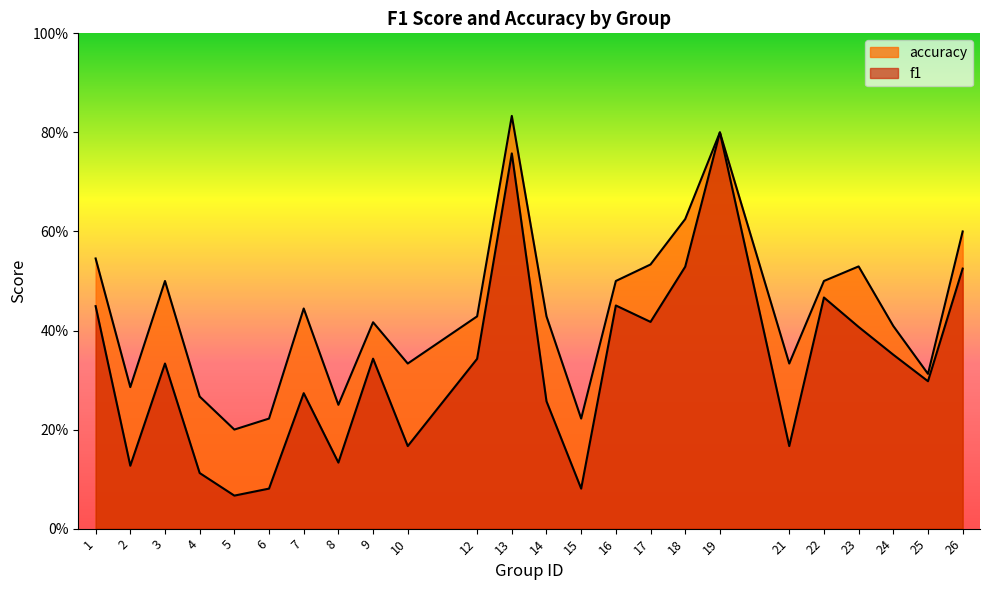

Where is the first local minimum for accuracy?

2